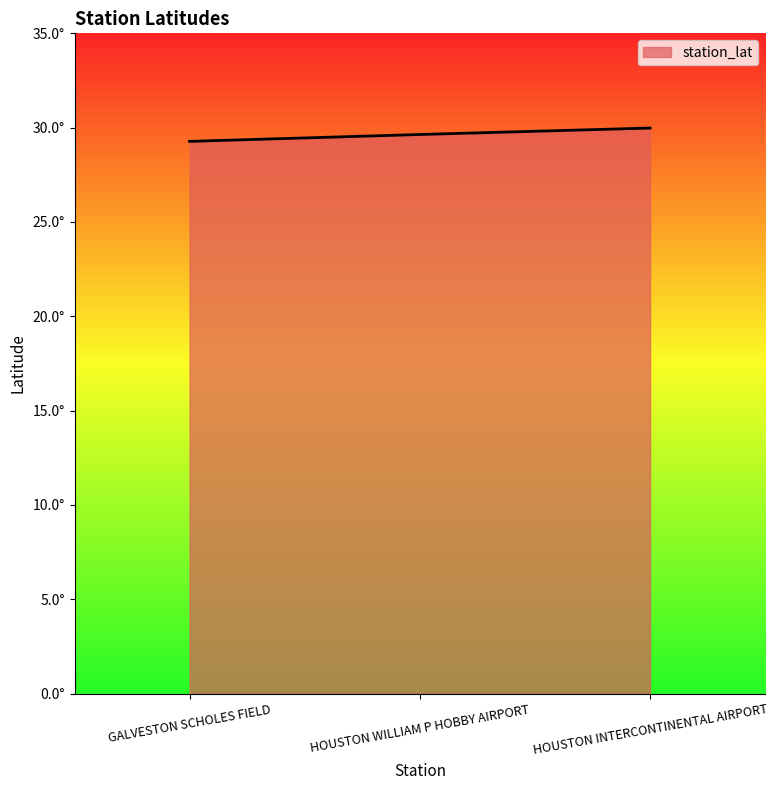

What is the value of the 1st point from the left?

29.3